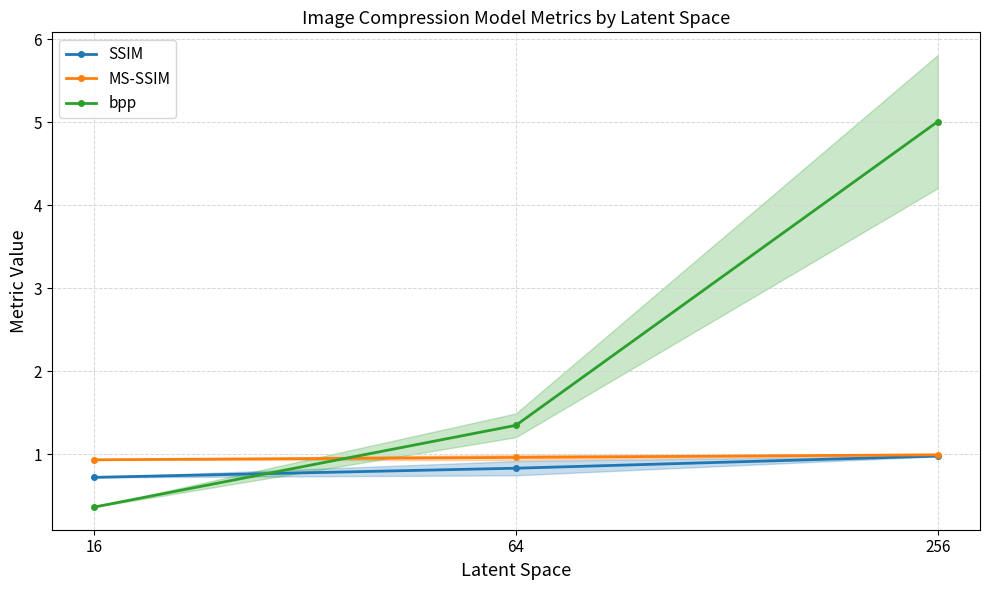

What is the sum of the bpp values at 256 and 64?

6.4